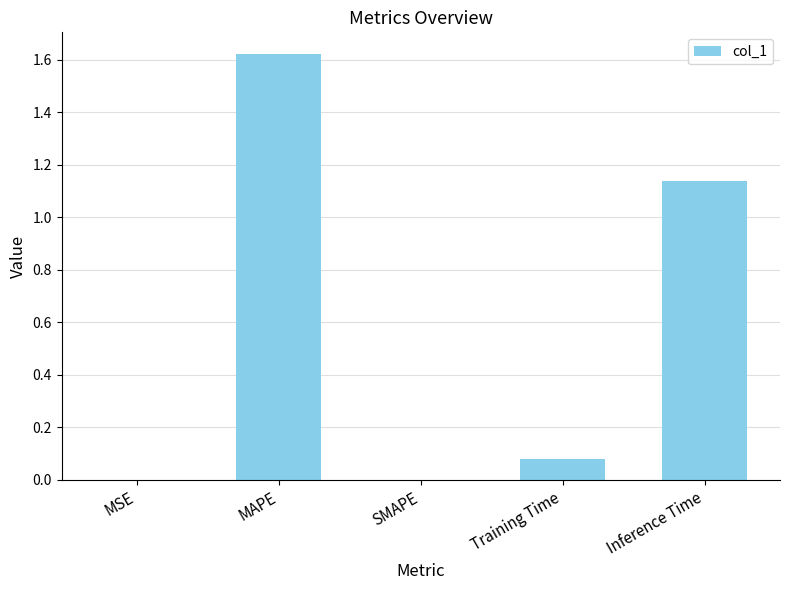

Count the number of categories in the chart.

5